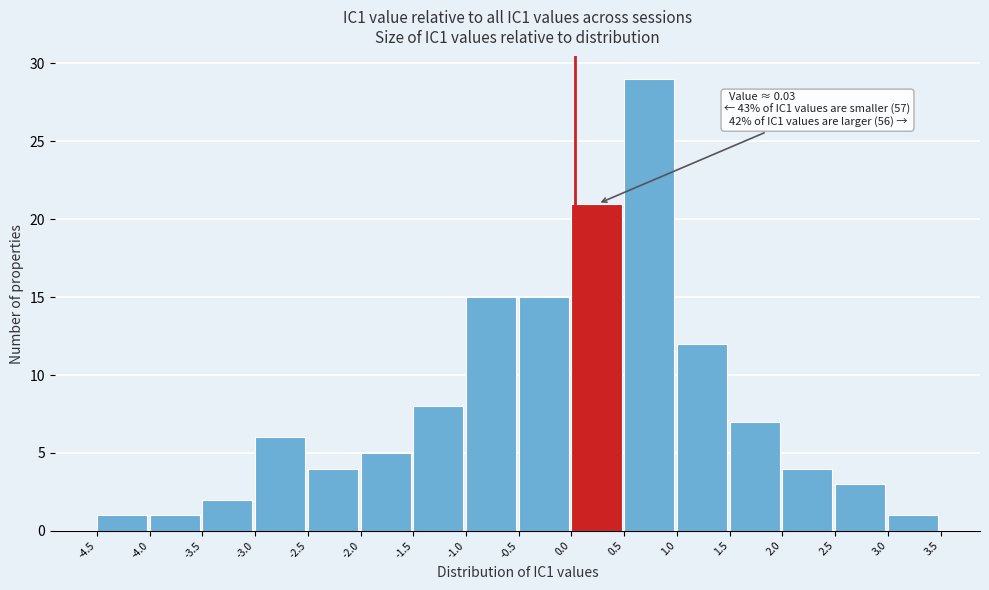

Over which range of the x-axis is the bar tallest?

0.5 to 1.0